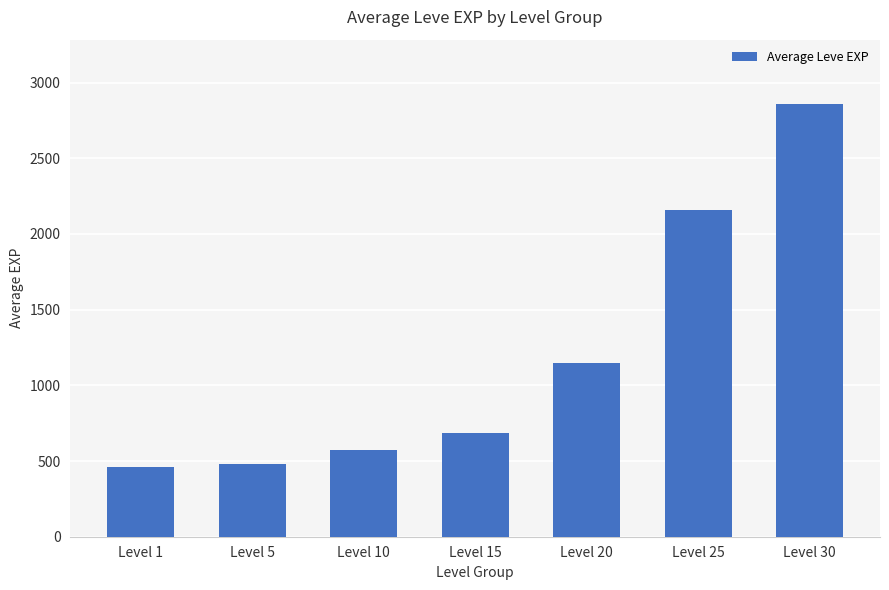

Is it true that the value at Level 1 is 462?

True